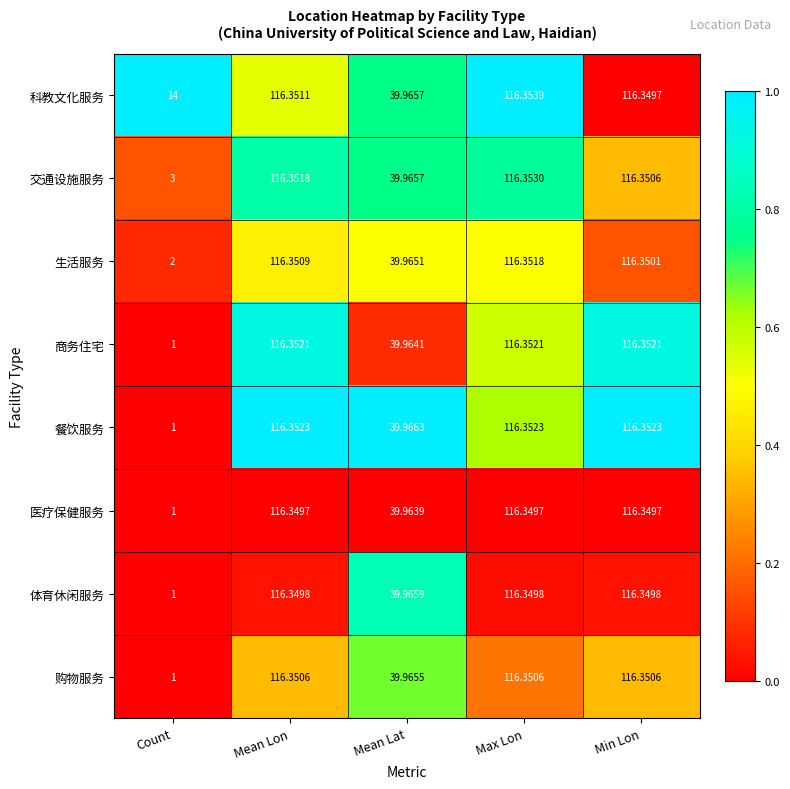

Is the value of 商务住宅 at Max Lon greater than the value of 科教文化服务 at Count?

Yes